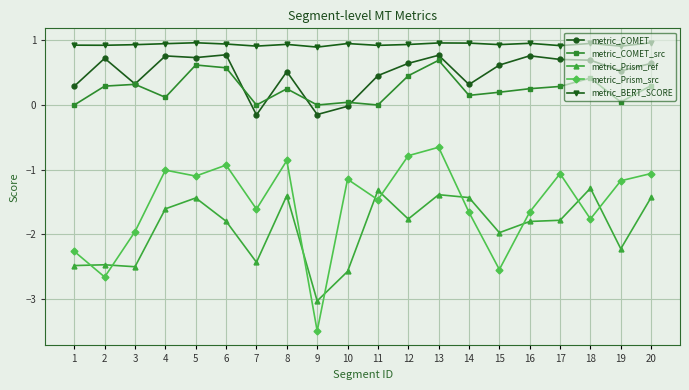

At which category is the sum across all series the highest?

13